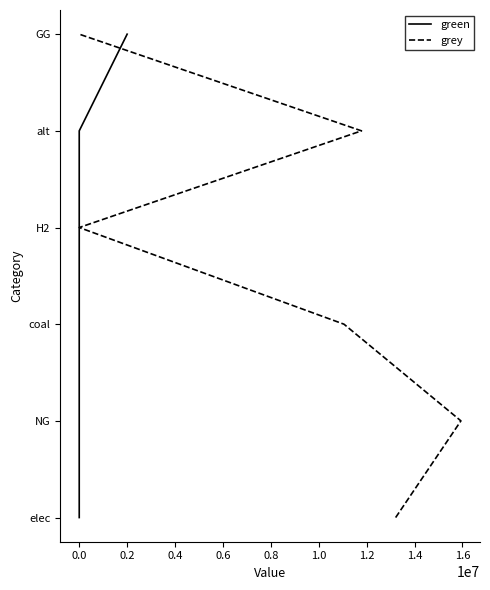

Does the chart display data point markers on the line(s)?

No